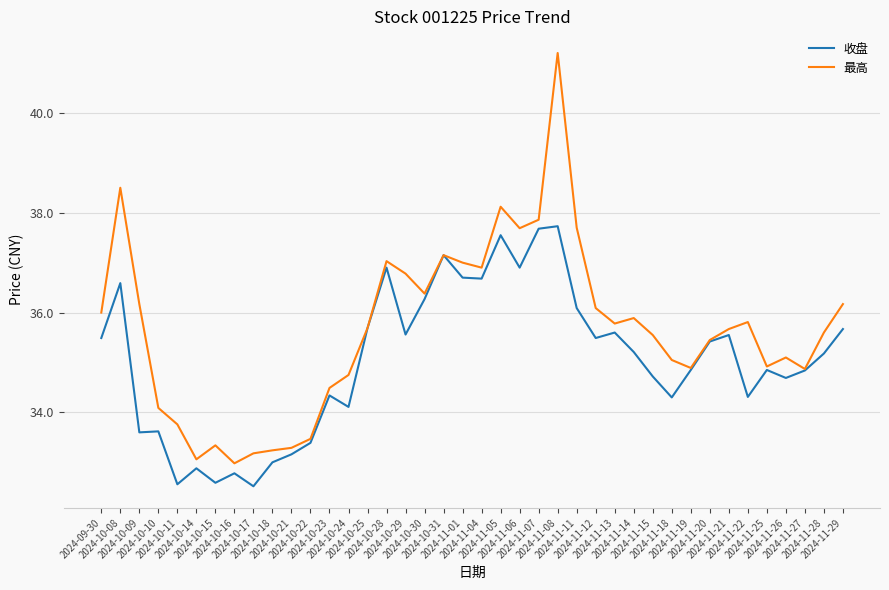

What is the difference between the maximum and minimum values in the 收盘 series?

5.2